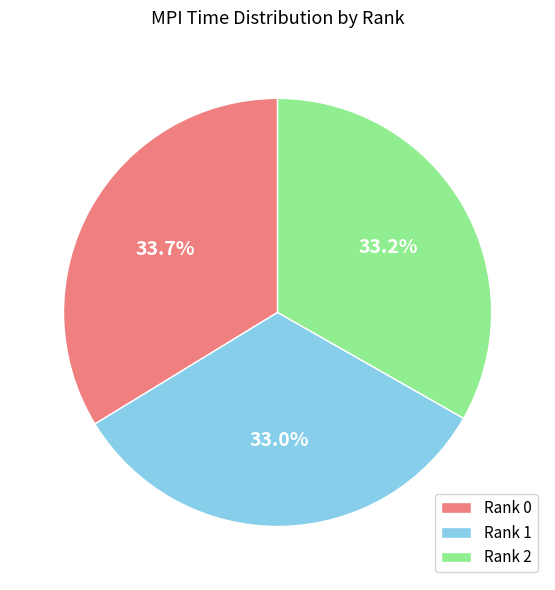

Do Rank 0 and Rank 2 together represent more than half of the pie?

Yes